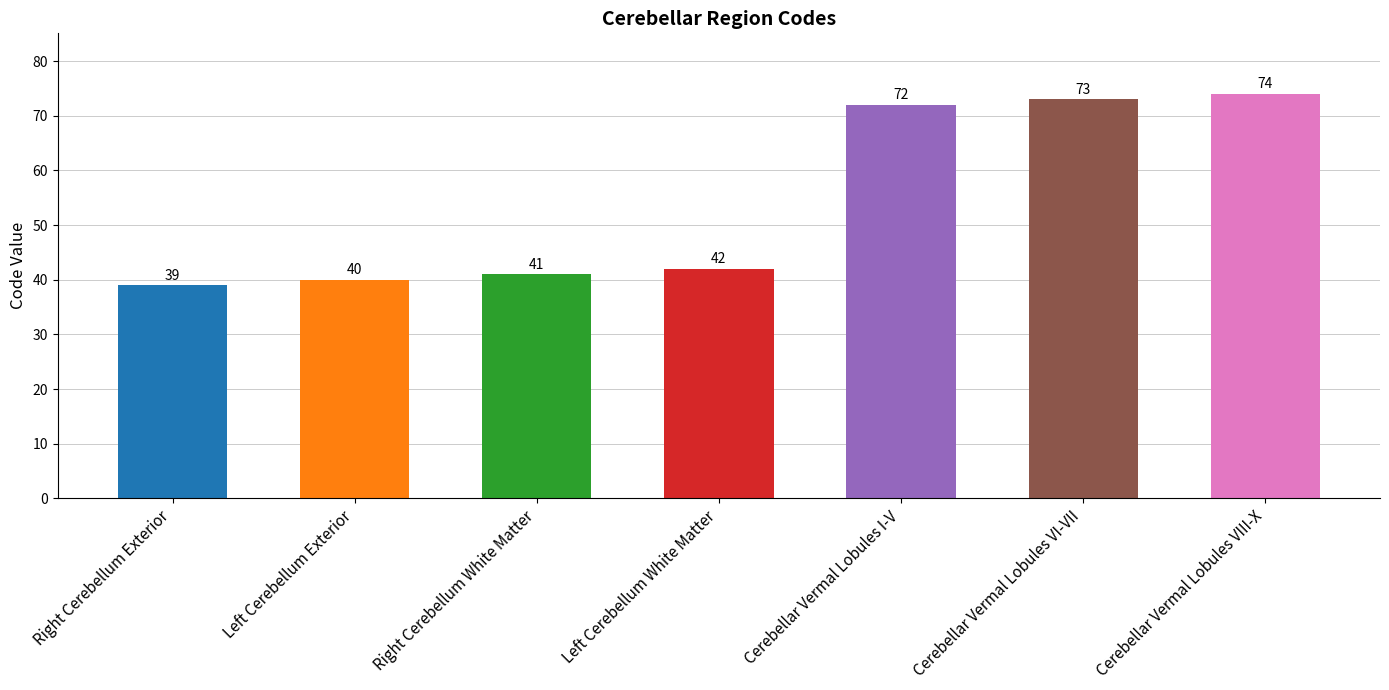

How many data points does each series have?

7